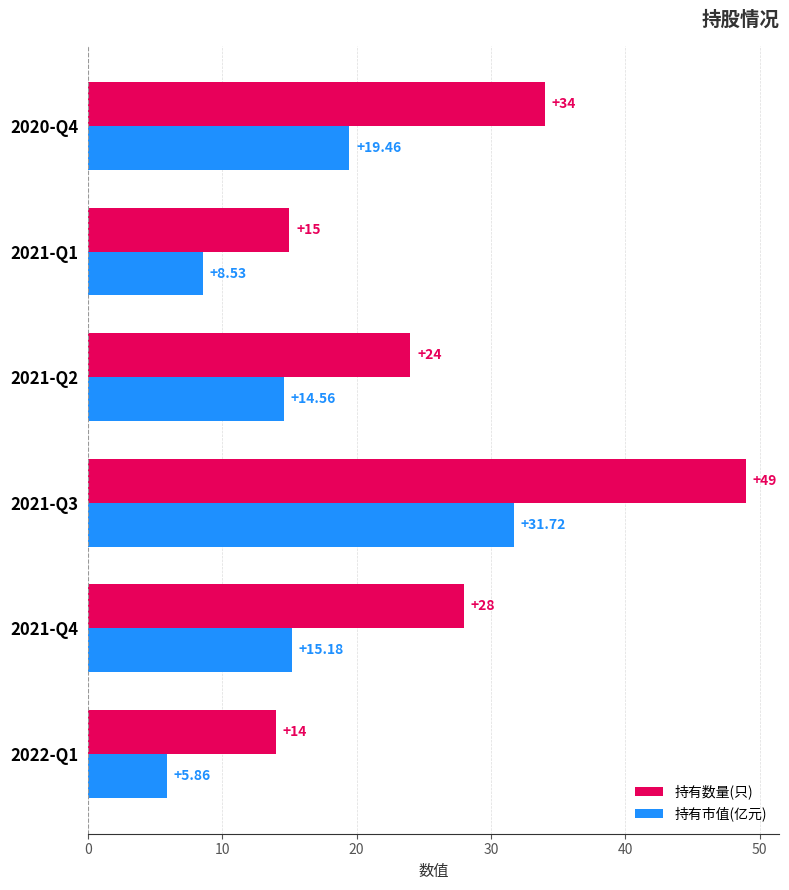

What is the difference between the 持有数量(只) values at 2020-Q4 and 2021-Q4?

6.0